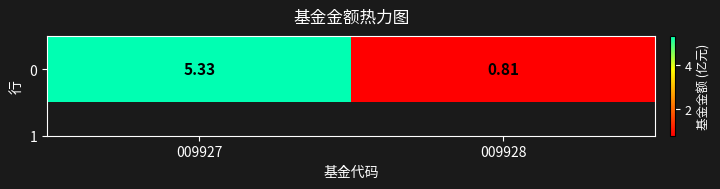

What is the approximate value at 009927?

5.3